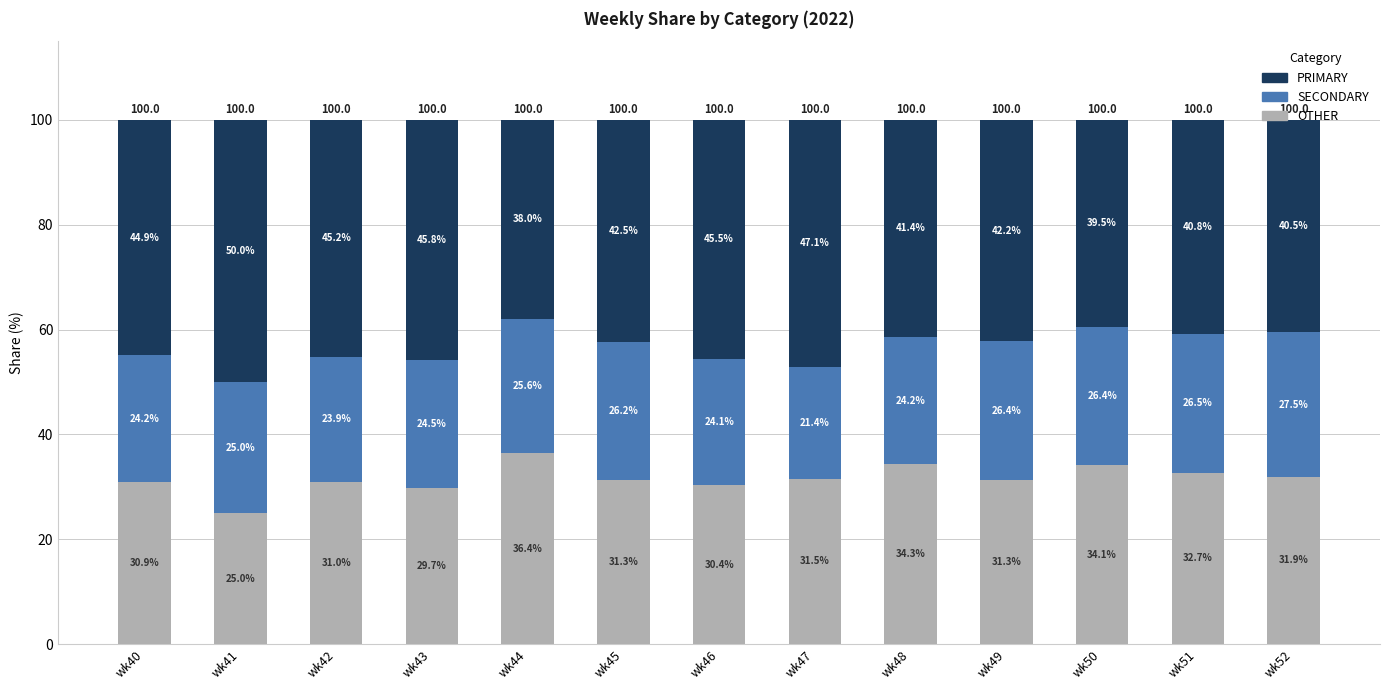

Which category has the highest value in the OTHER series?

wk44